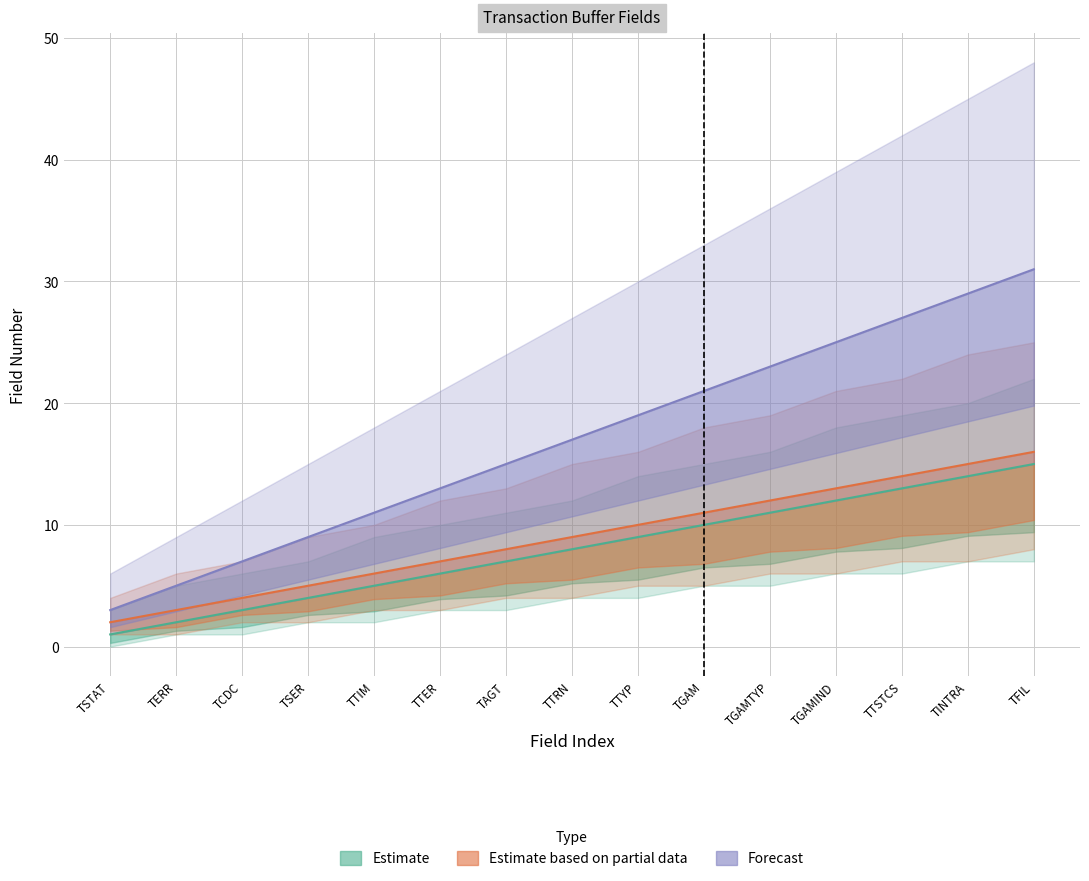

Reading right to left, transcribe all the data shown in this chart.

Estimate: TFIL=15	TINTRA=14	TTSTCS=13	TGAMIND=12	TGAMTYP=11	TGAM=10	TTYP=9	TTRN=8	TAGT=7	TTER=6	TTIM=5	TSER=4	TCDC=3	TERR=2	TSTAT=1
Estimate based on partial data: TFIL=16	TINTRA=15	TTSTCS=14	TGAMIND=13	TGAMTYP=12	TGAM=11	TTYP=10	TTRN=9	TAGT=8	TTER=7	TTIM=6	TSER=5	TCDC=4	TERR=3	TSTAT=2
Forecast: TFIL=31	TINTRA=29	TTSTCS=27	TGAMIND=25	TGAMTYP=23	TGAM=21	TTYP=19	TTRN=17	TAGT=15	TTER=13	TTIM=11	TSER=9	TCDC=7	TERR=5	TSTAT=3